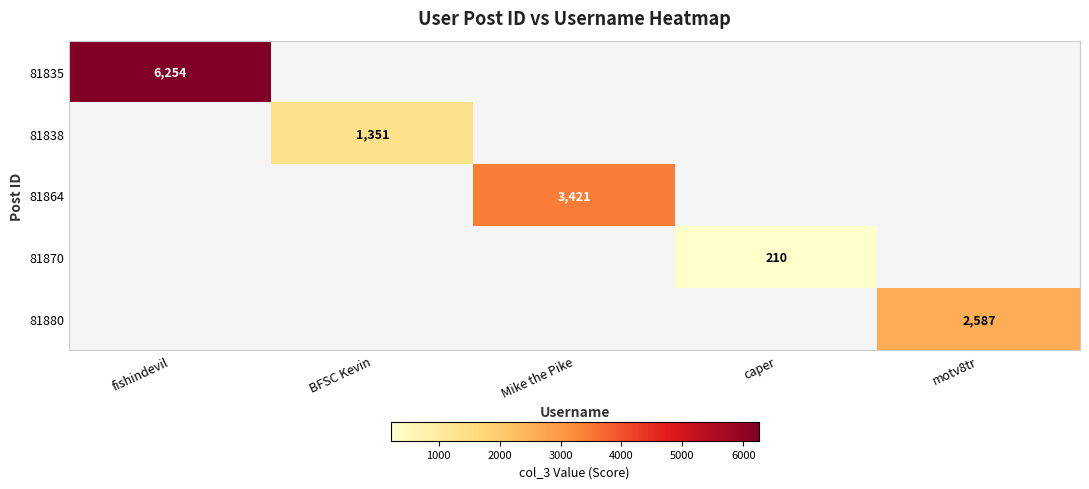

True or false: 81870 has a value of 82 at caper.

False